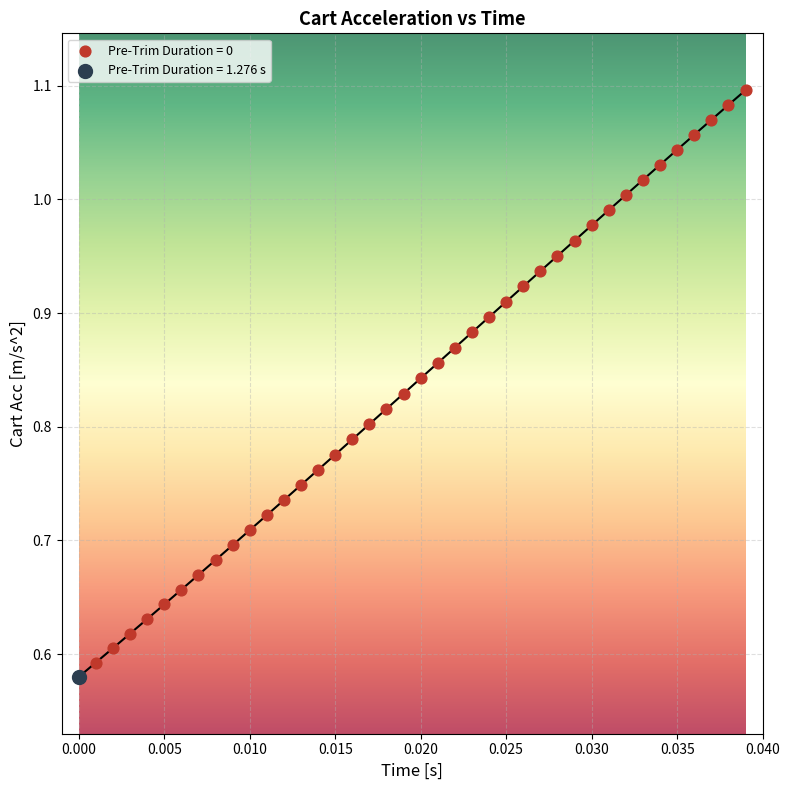

What are all the series names shown in the legend?

Pre-Trim Duration = 0, Pre-Trim Duration = 1.276 s